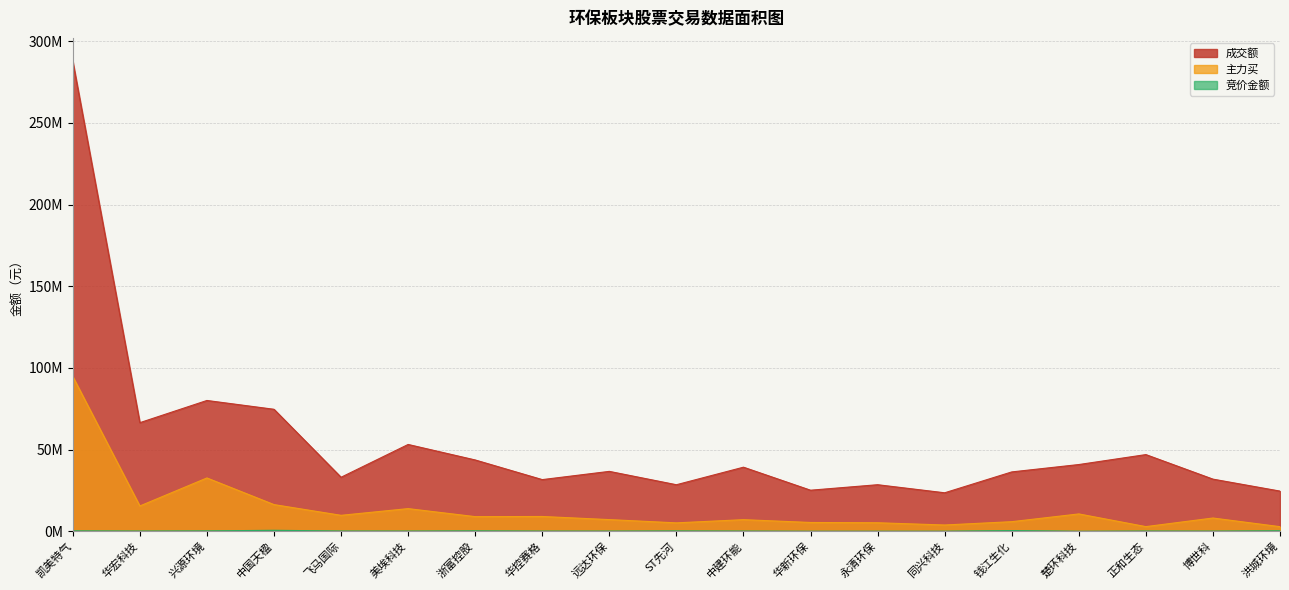

True or false: 竞价金额 and 成交额 intersect in this chart.

False